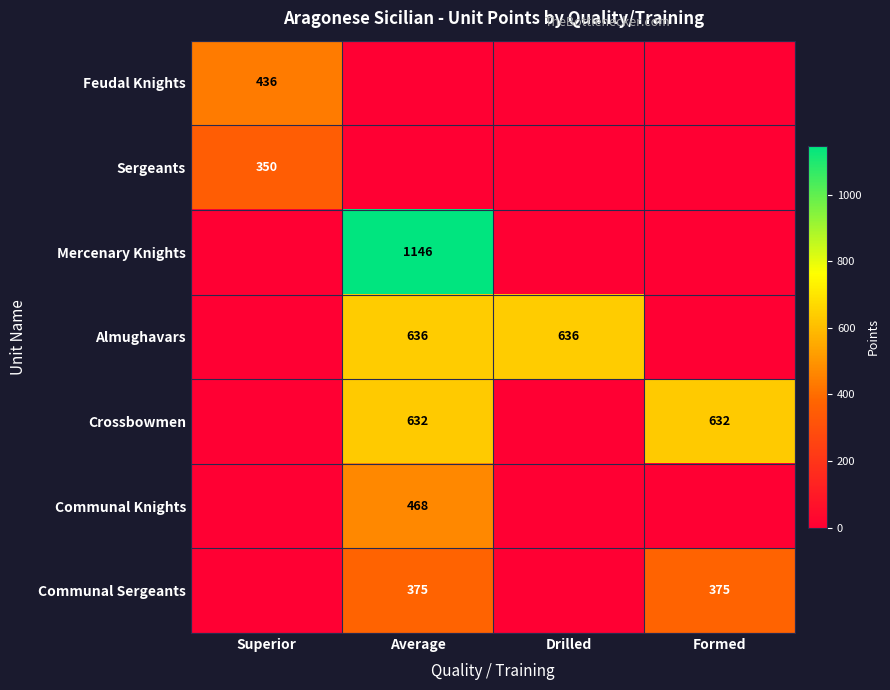

What is the spread (max minus min) of values at Average?

1146